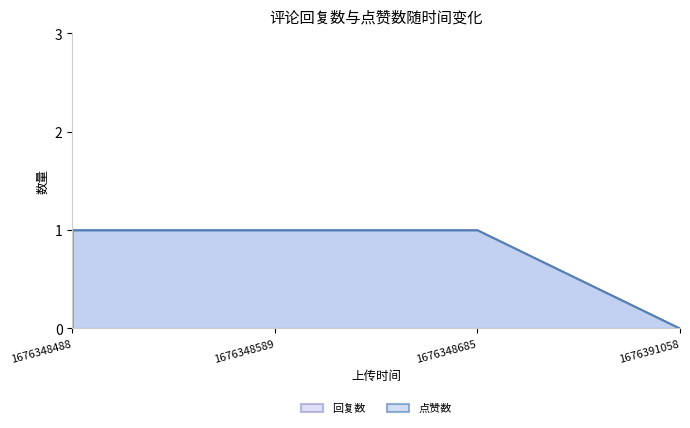

What is the value of the 回复数 point at the 2nd from the left?

1